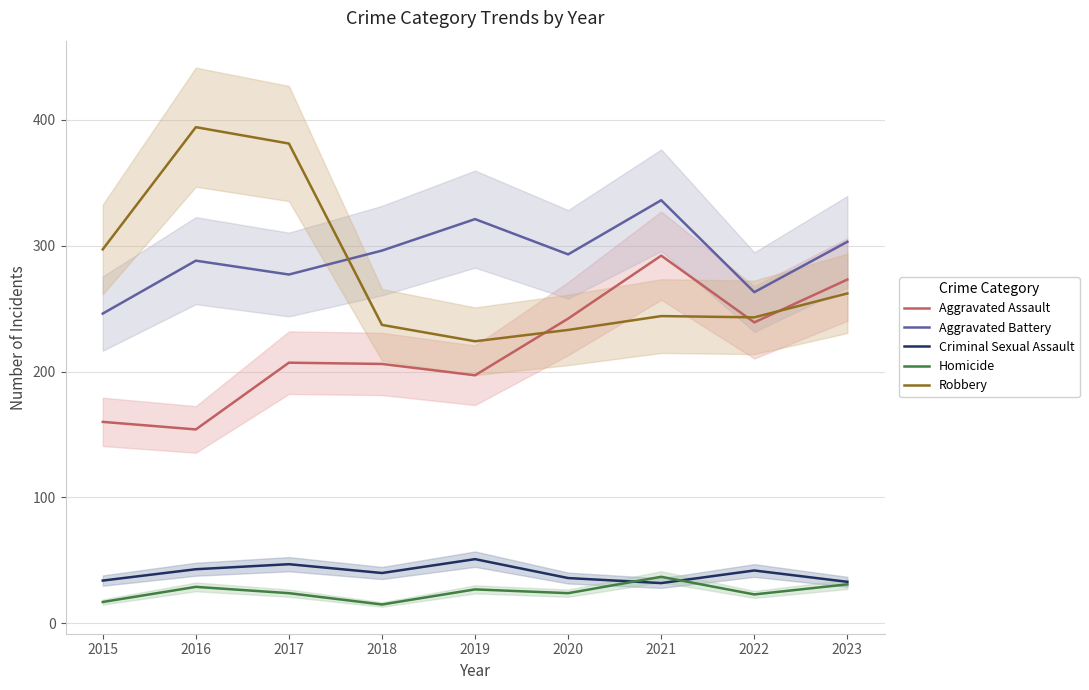

Between 2018 and 2020, which series saw the biggest shift?

Aggravated Assault